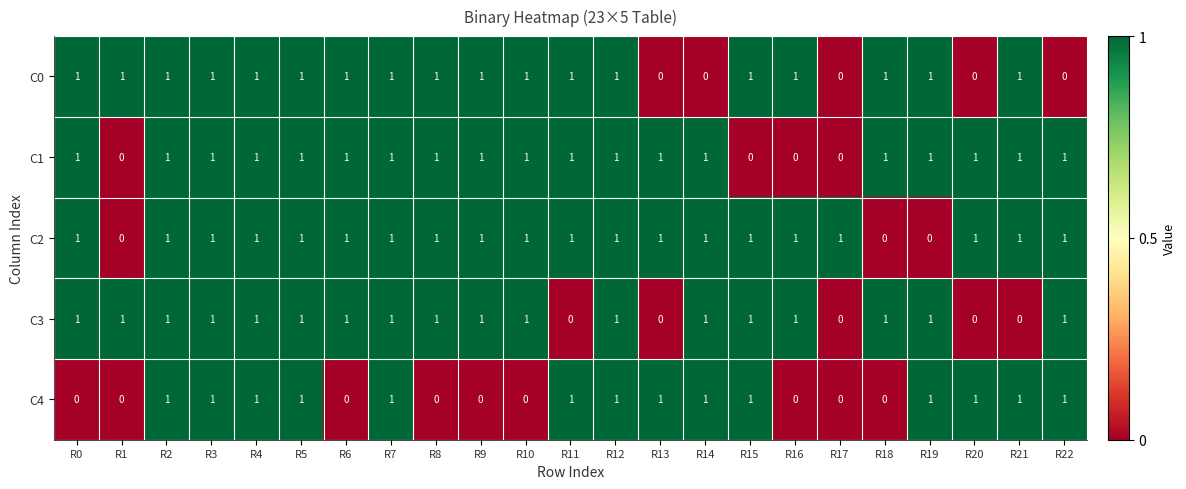

Count the C4 values in the range 0 to 1.

23